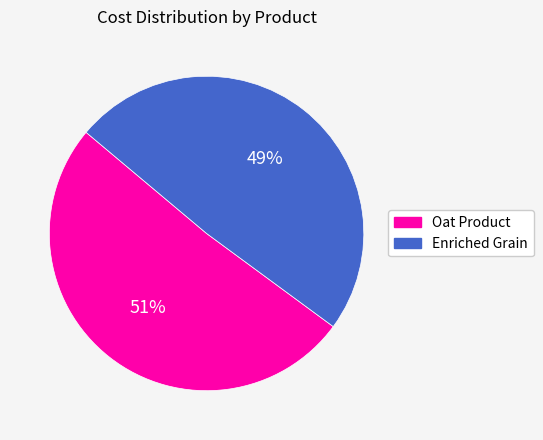

What percentage is the Oat Product slice, to the nearest percent?

51%